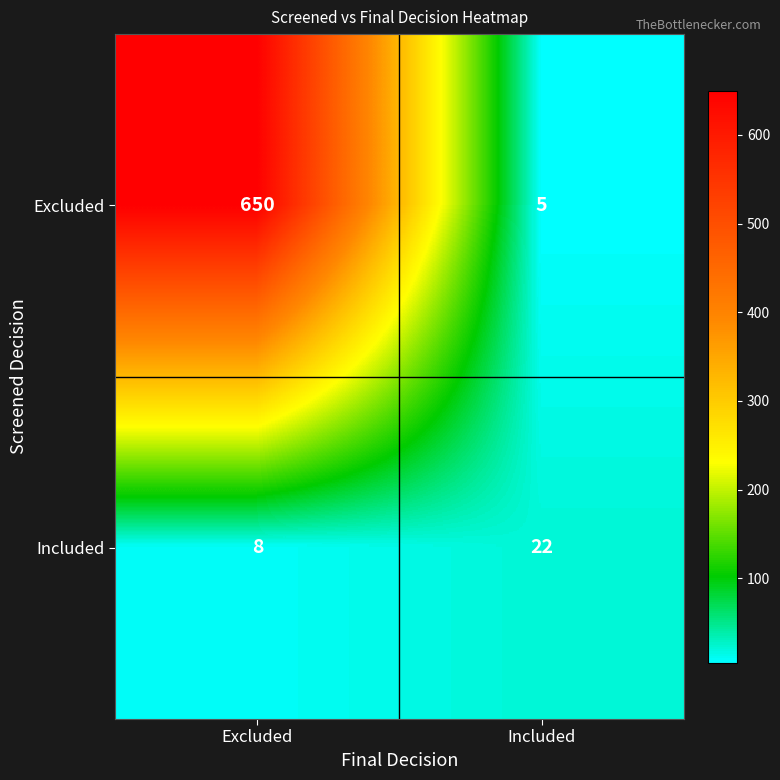

At Included, list the series in order from smallest to largest.

Excluded, Included